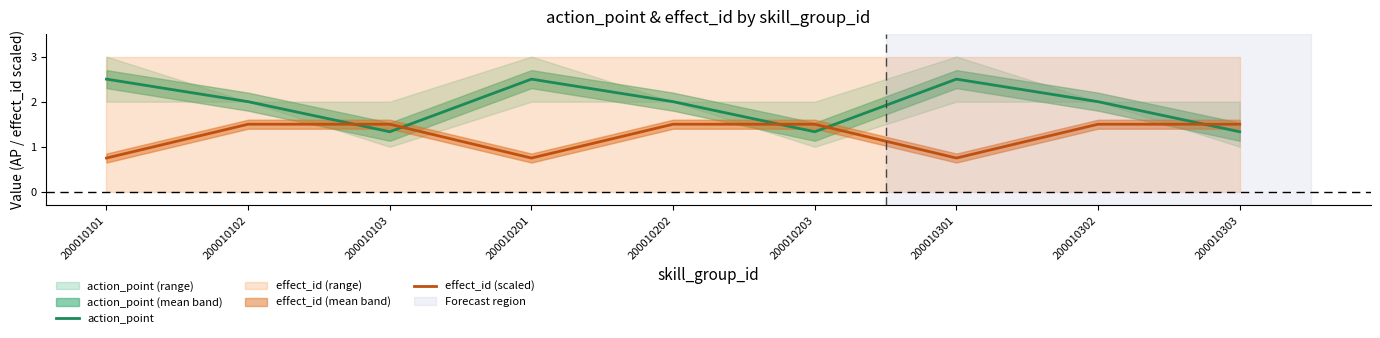

At which label does effect_id (scaled) reach its minimum?

200010101